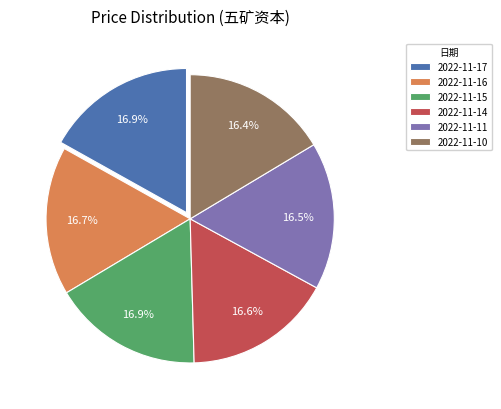

Is there a majority slice in this chart?

No